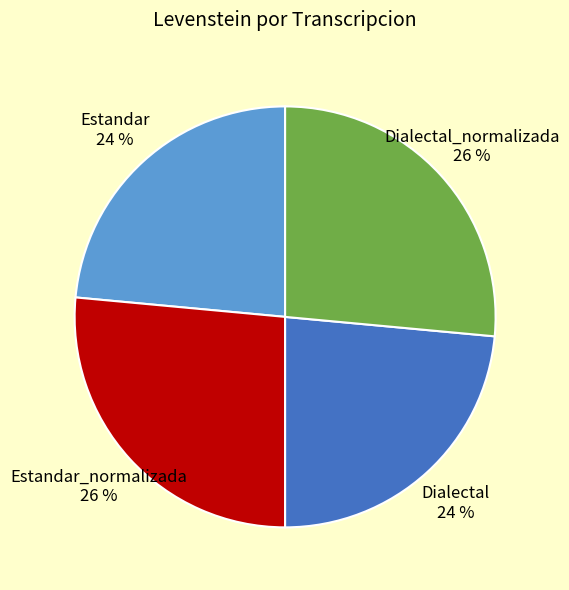

To the nearest percent, what is the average slice percentage?

25%